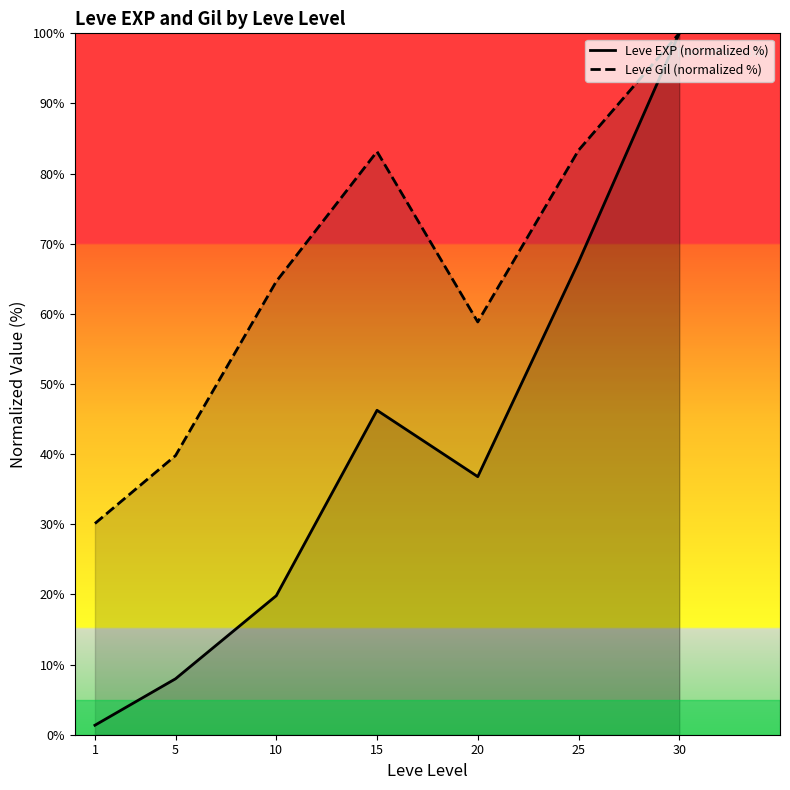

What is the value of the Leve EXP (normalized %) point at the 4th from the left?

46.3